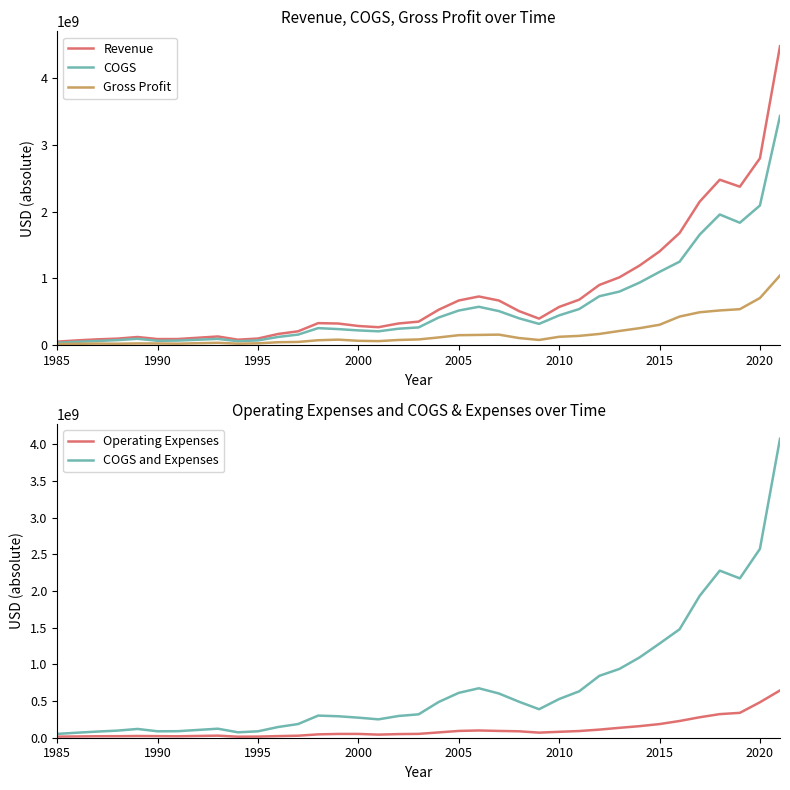

The value of Revenue at 2015 is 1403066000. True or false?

True